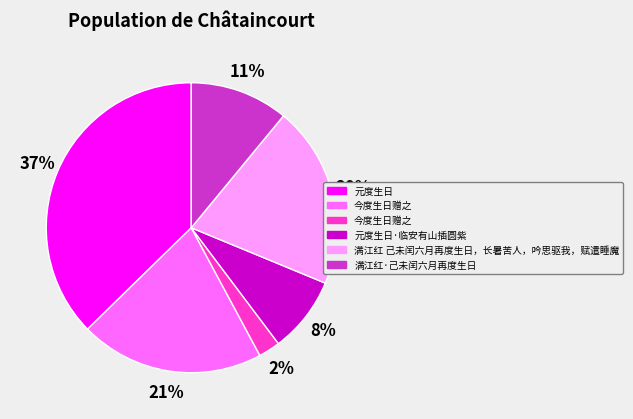

Is there a majority slice in this chart?

No